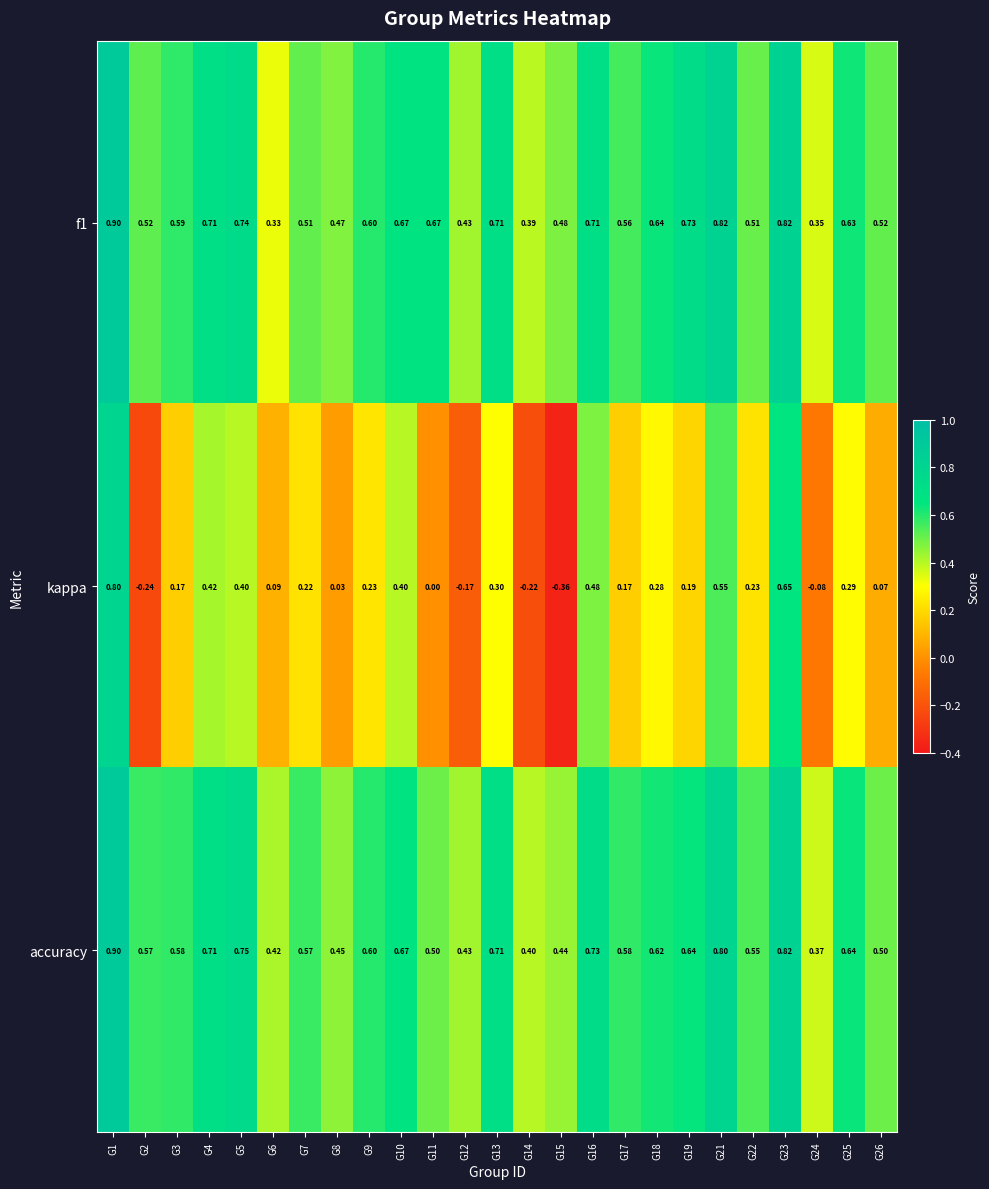

What is the maximum value shown in the chart?

0.9